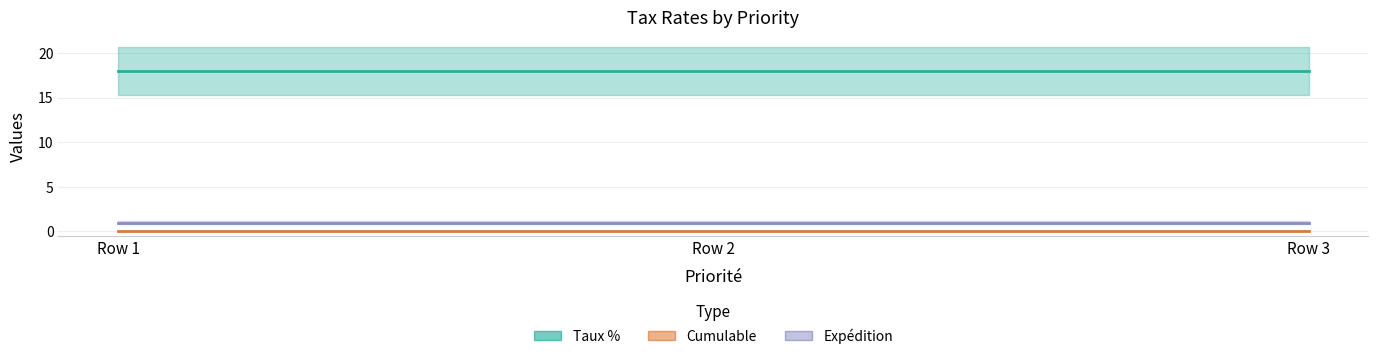

At which category does the chart reach its peak across all series?

1